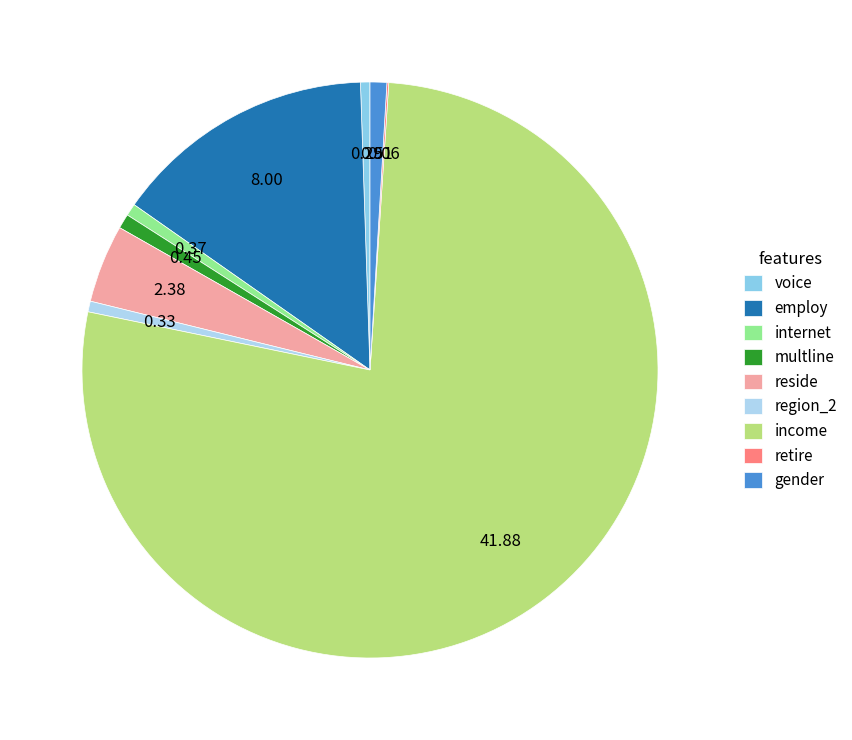

Approximately how many times larger is the value at income compared to employ?

5.2